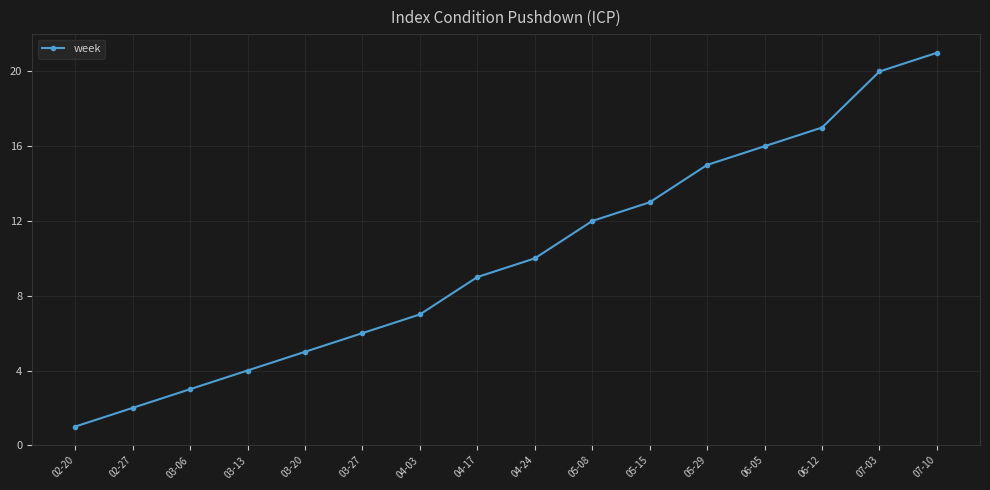

What is the average value?

10